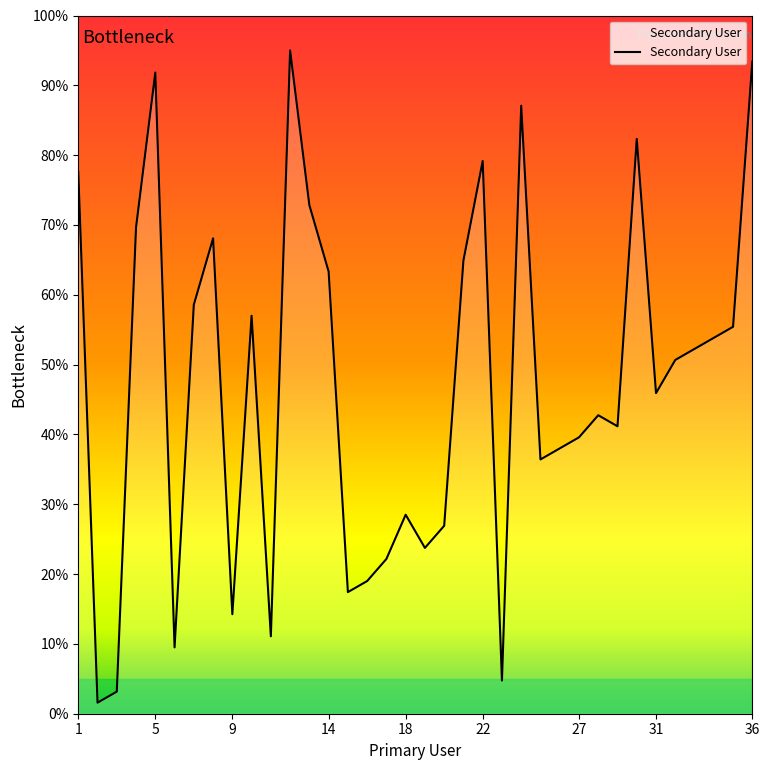

What is the difference between the maximum and minimum values?

93.4